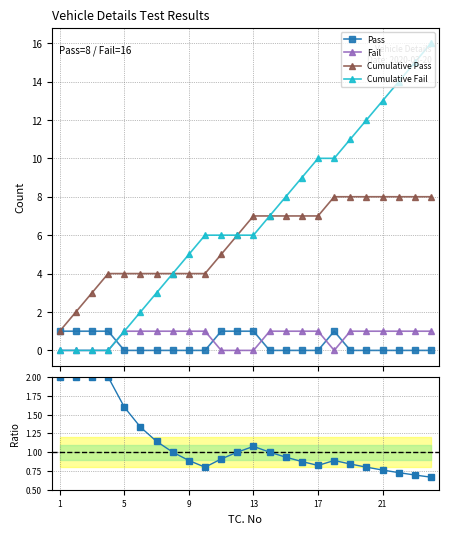

What is the value of the Cumulative Pass point at the 24th from the left?

8